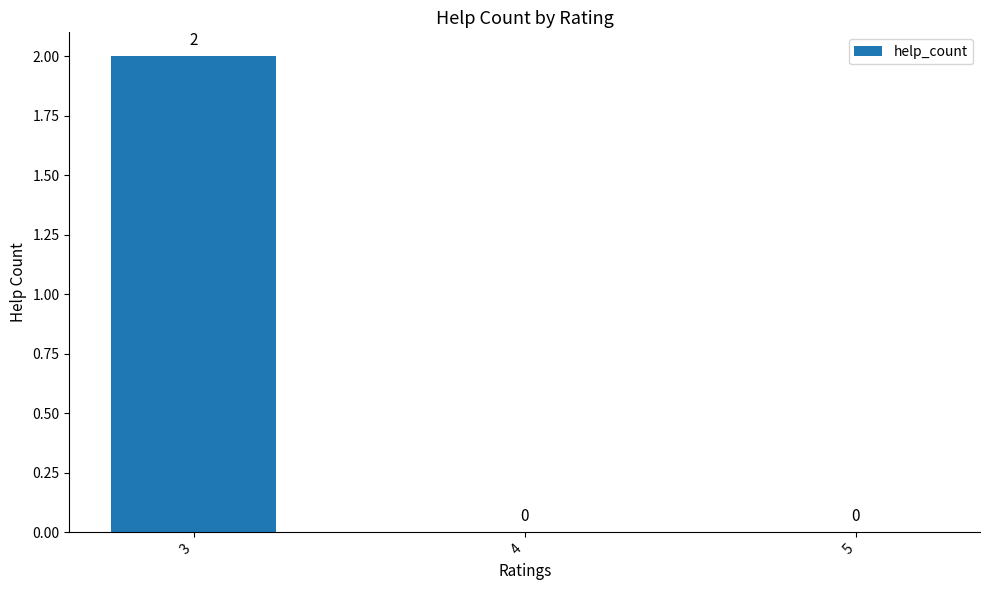

At which category does the chart reach its peak across all series?

3